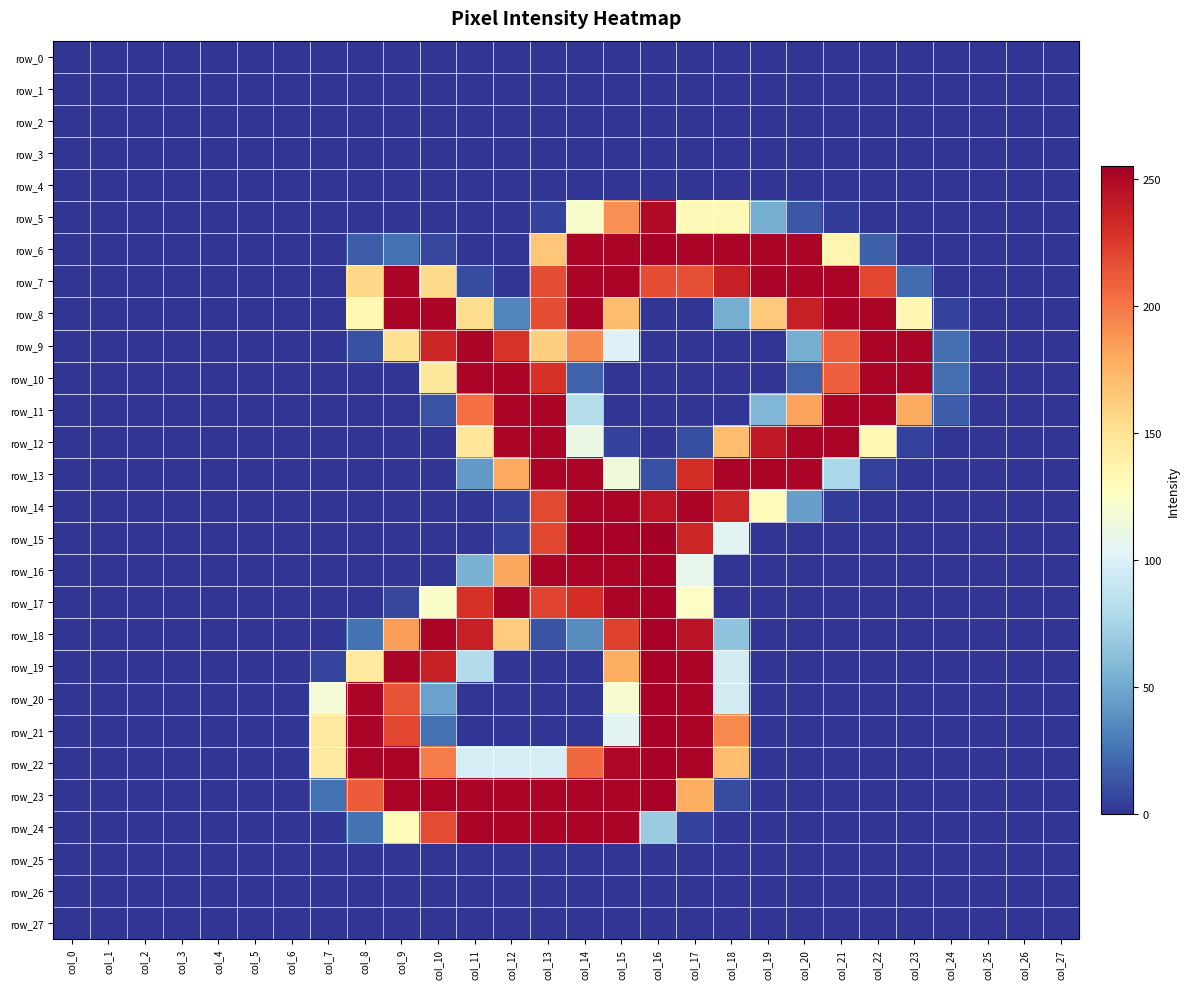

How many distinct data groups are displayed?

28